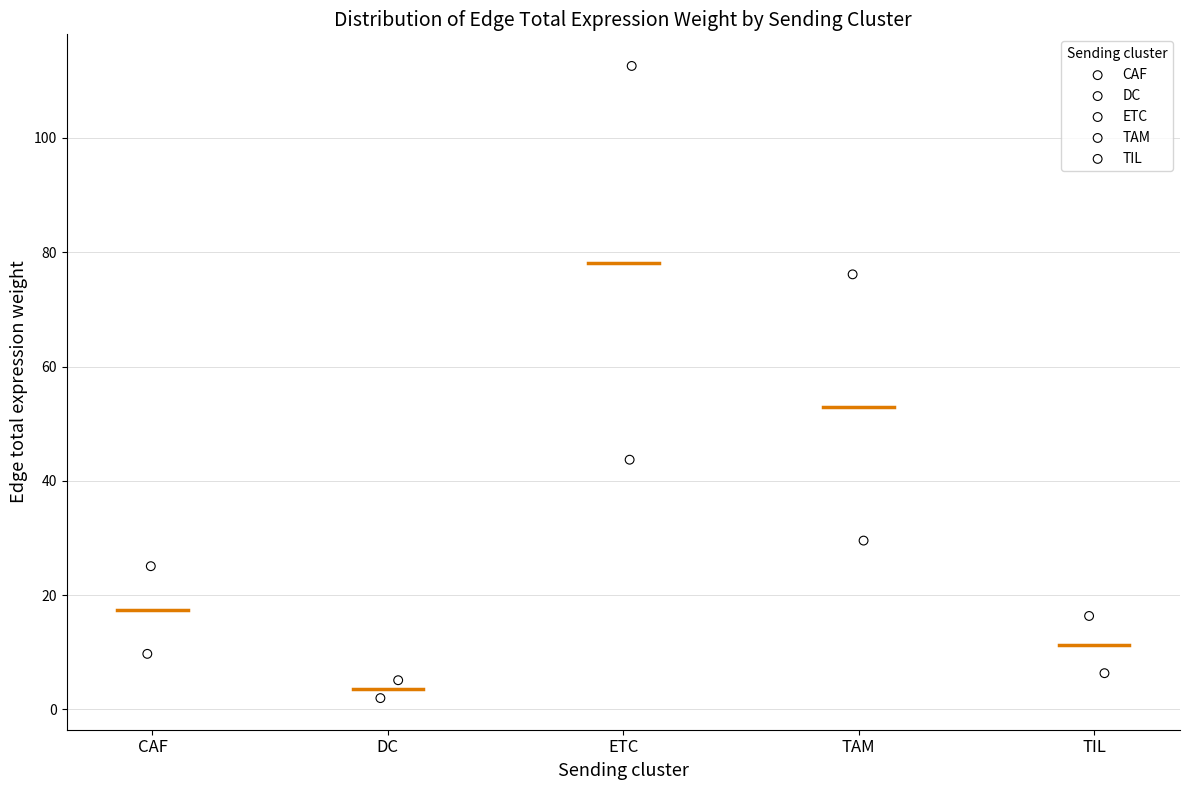

Which series reaches the maximum Y coordinate?

ETC